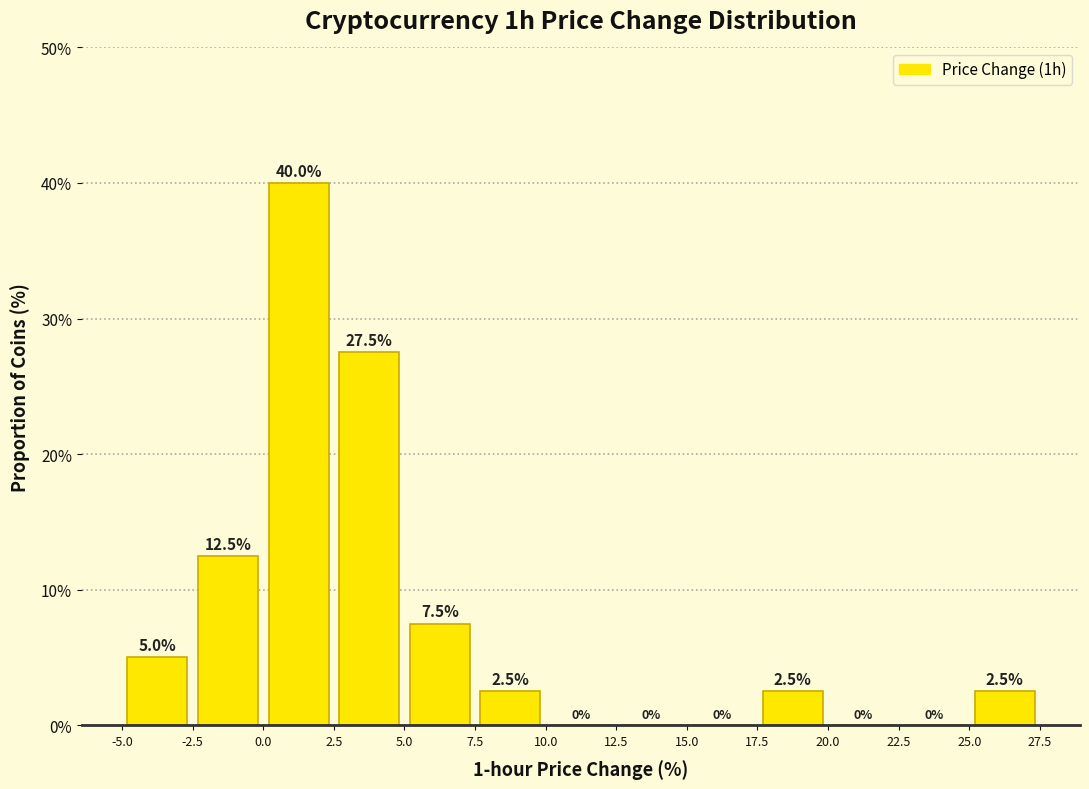

What is the height of the bar covering 17.5 to 20.0 on the x-axis?

2.5